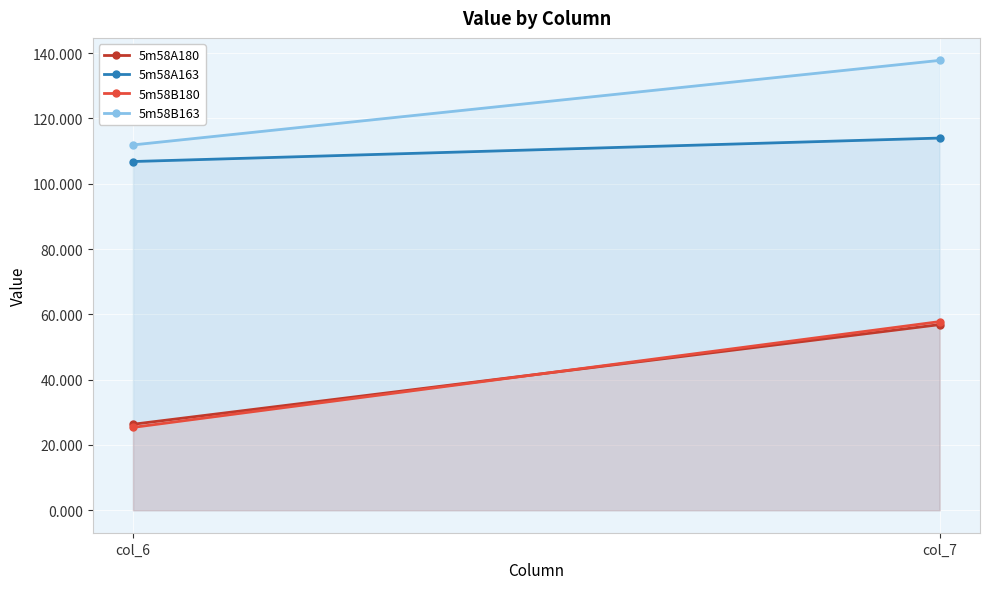

What is the value of the 5m58A163 point at the 2nd from the left?

114.0